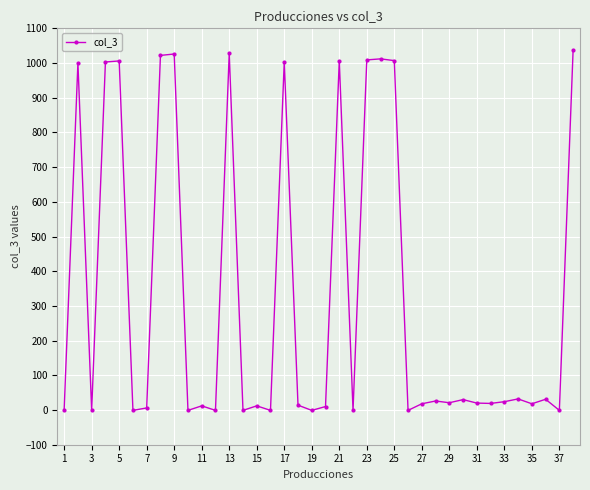

What is the difference between the second highest and second lowest values?

1029